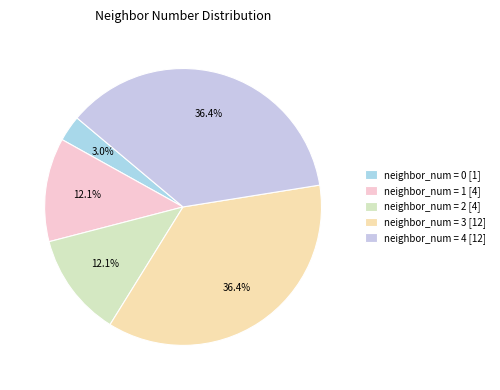

Which slice is the largest?

3